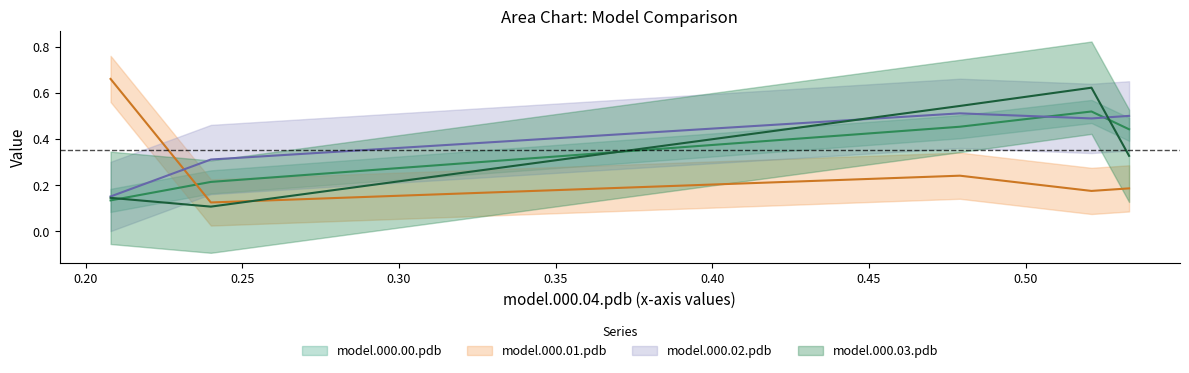

Which series has the widest spread of values?

model.000.01.pdb